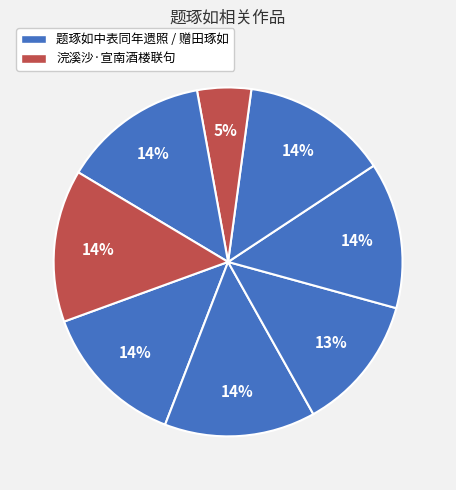

Count the number of slices in the pie.

8